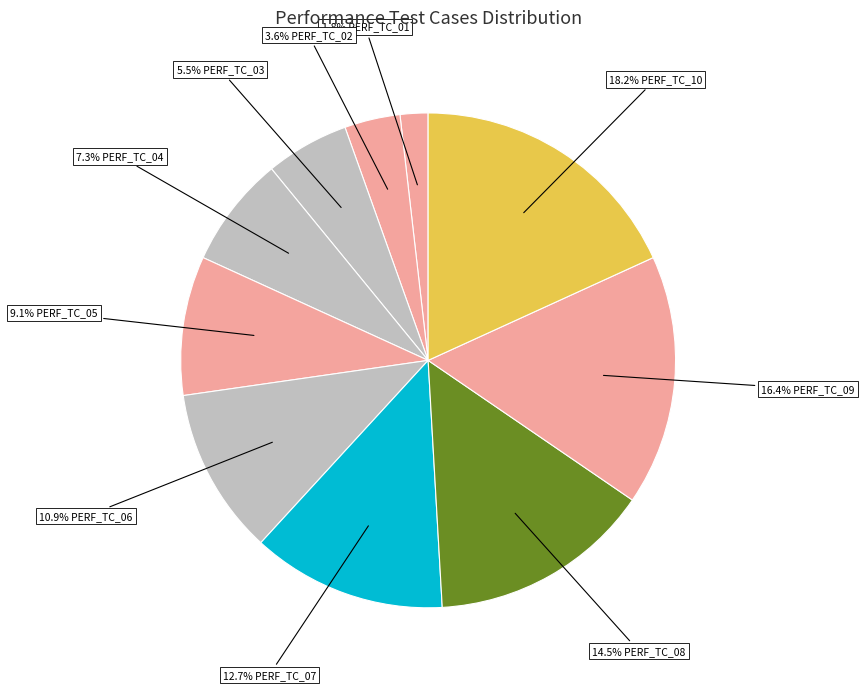

How many slices are in this pie chart?

10